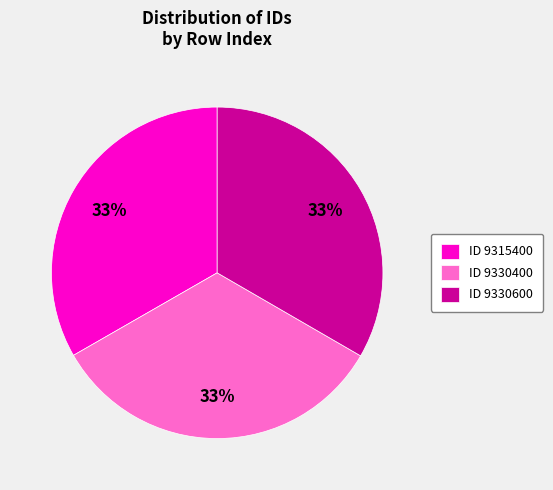

To the nearest percent, what portion does ID 9330600 represent?

33%